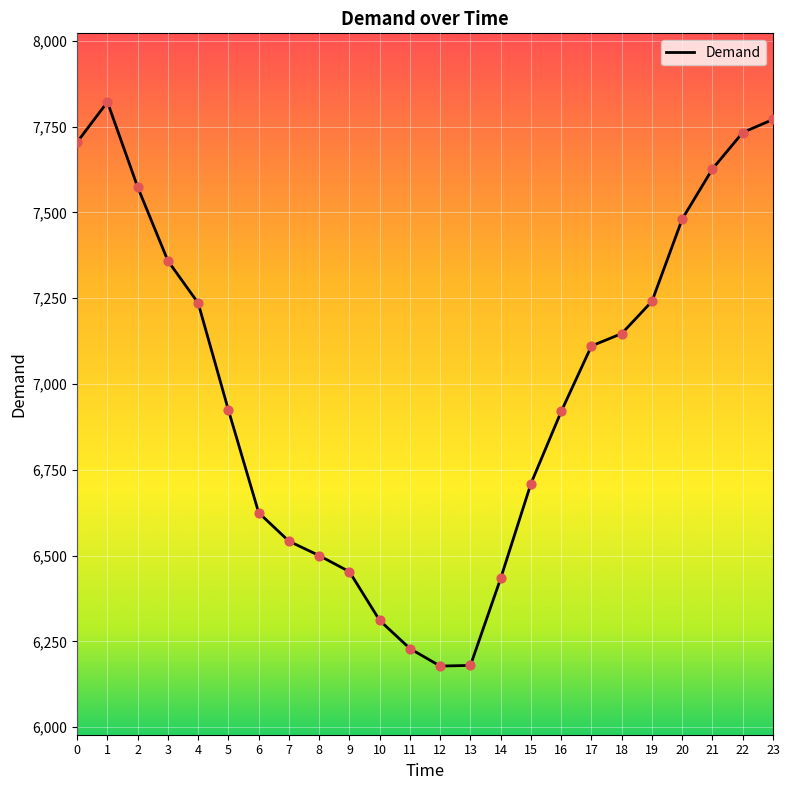

Between 11 and 14, which is larger?

14